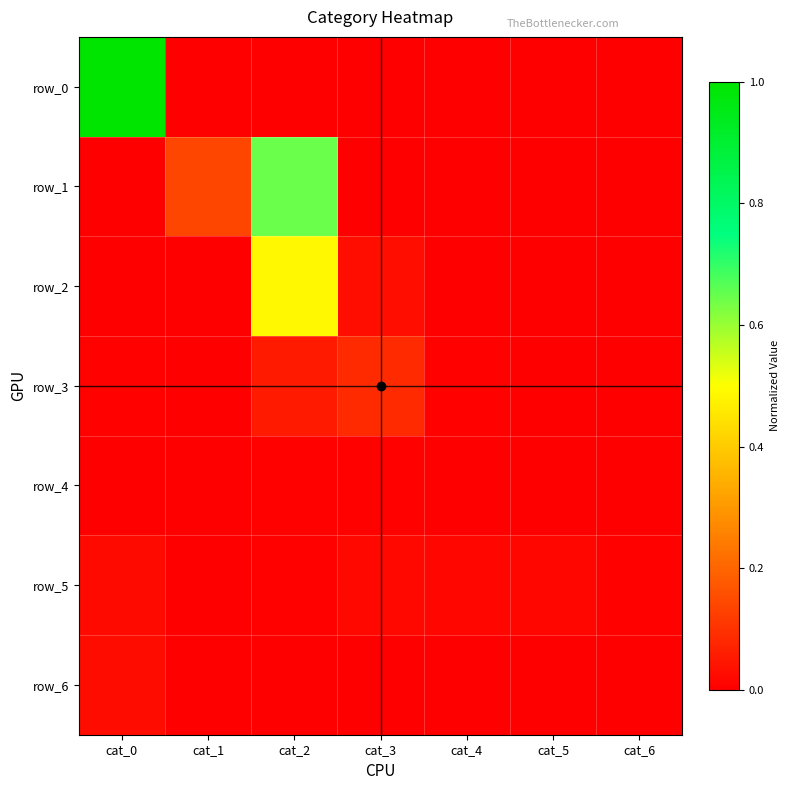

Read the row_3 value at cat_3.

0.1